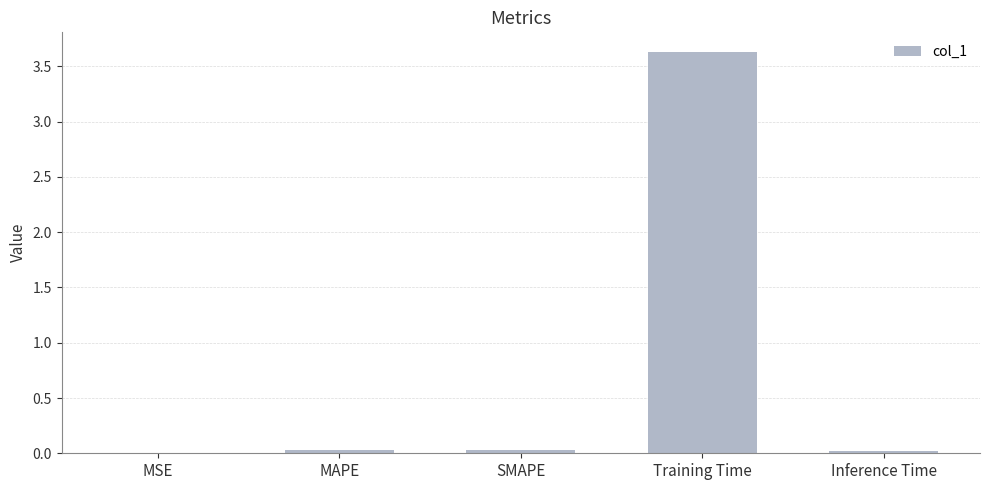

What is the sum of all values?

3.7